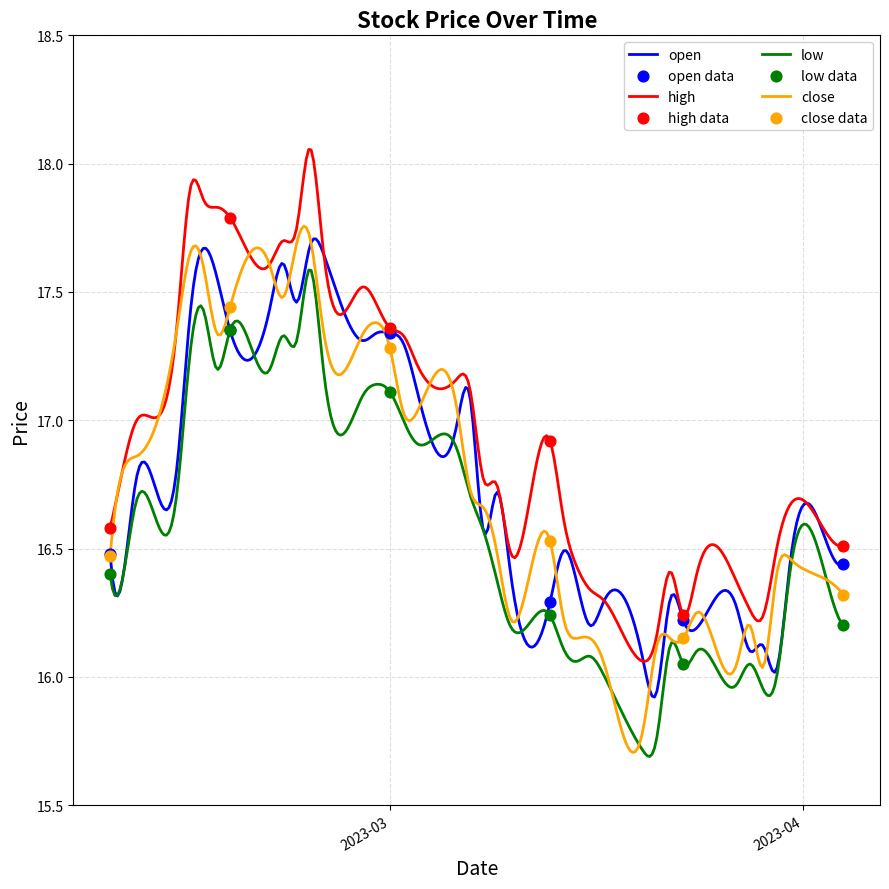

Which series has the widest spread of Y values?

high